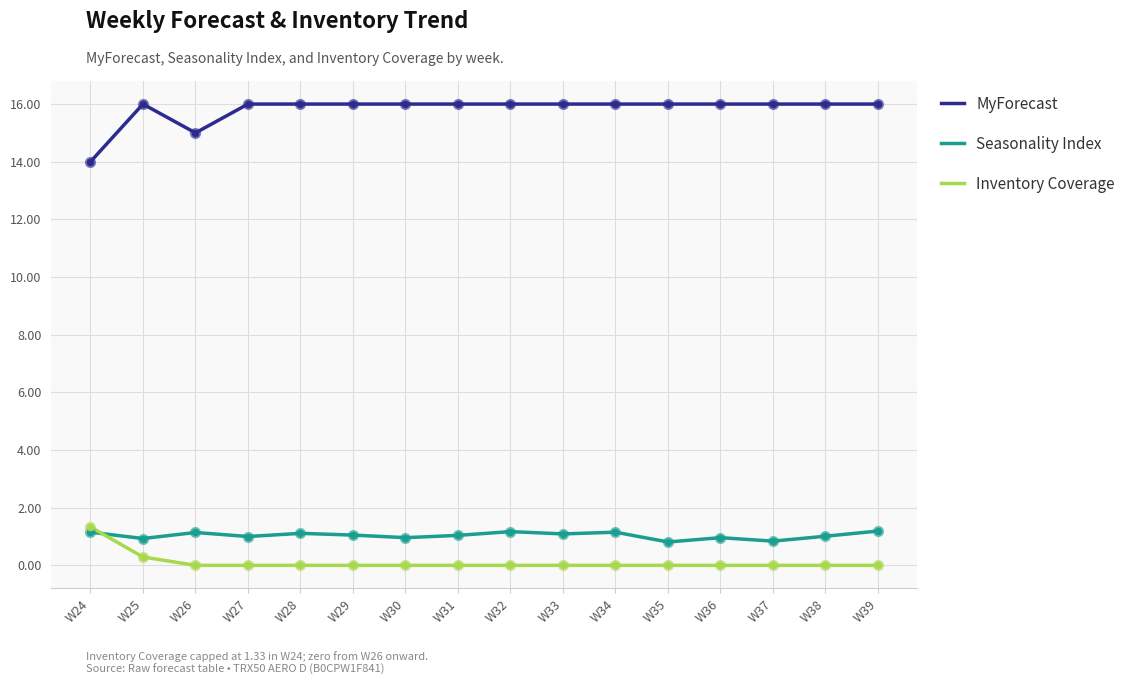

What is the total value across all series at W29?

17.1